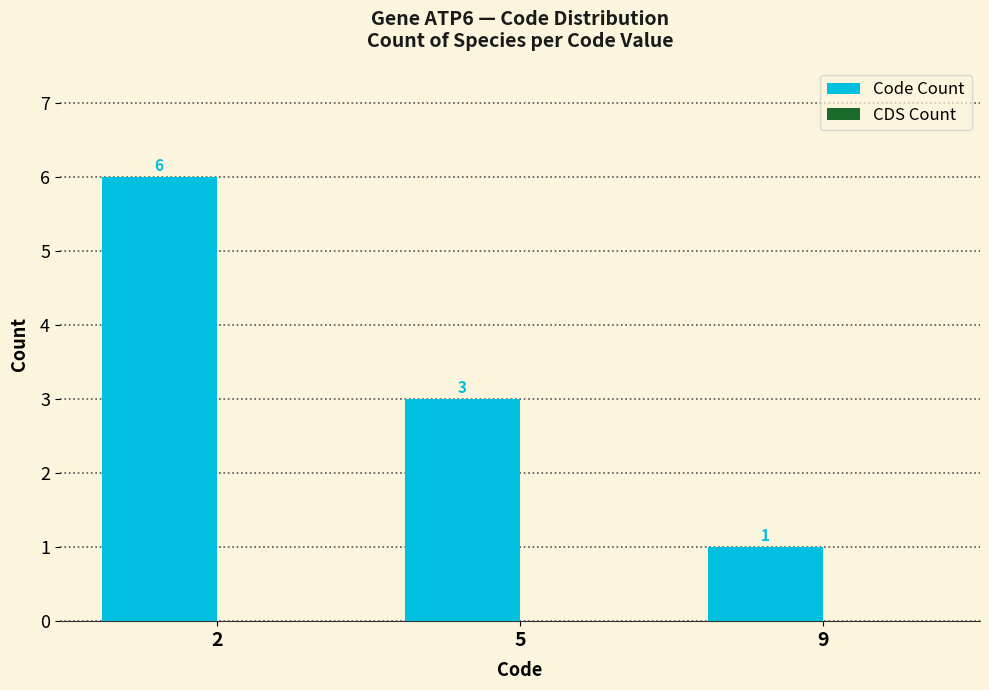

Does the chart contain any negative values?

No